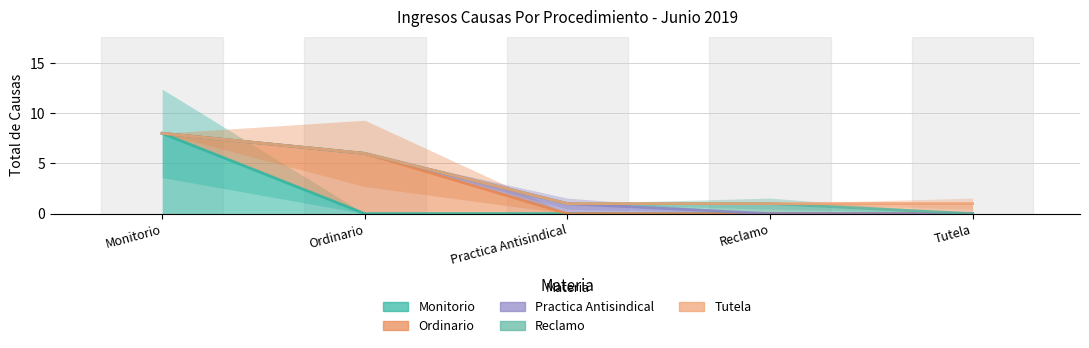

List the labels in order of Practica Antisindical value, smallest first.

Reclamo, Tutela, Practica Antisindical, Ordinario, Monitorio